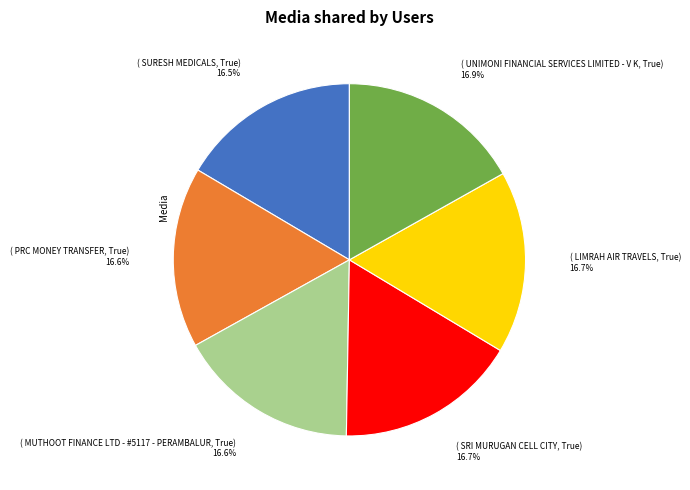

How many slices are in this pie chart?

6